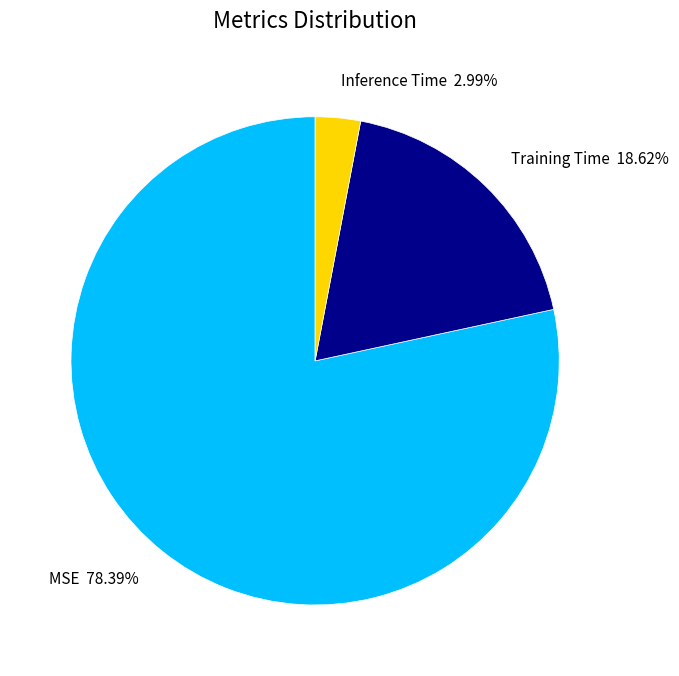

Count the number of slices in the pie.

3